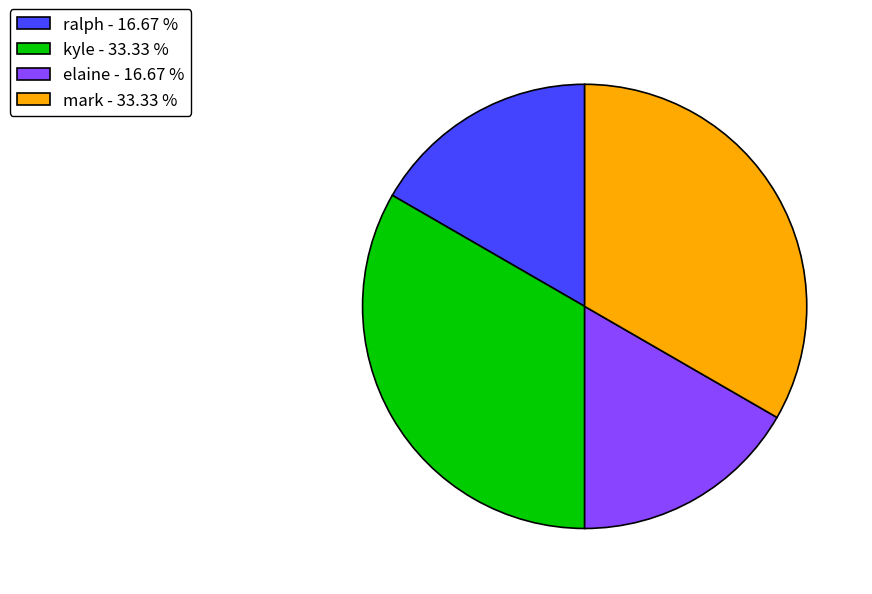

True or false: elaine accounts for 2% of the total.

False